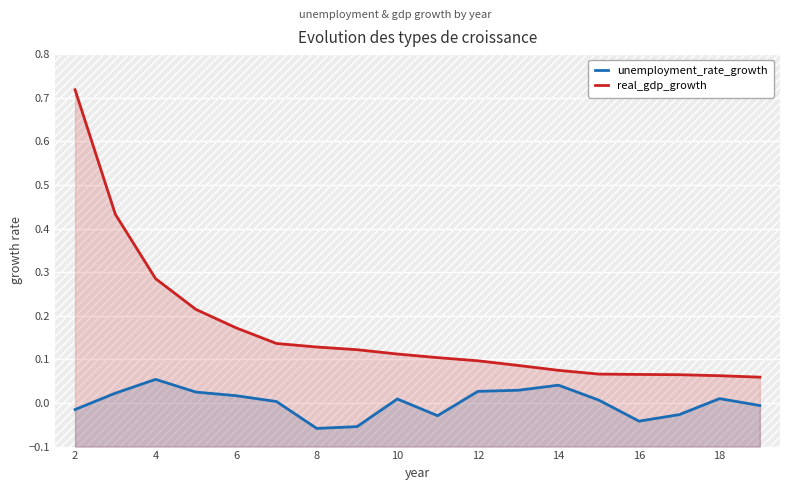

How many values in the unemployment_rate_growth series are below 0?

7